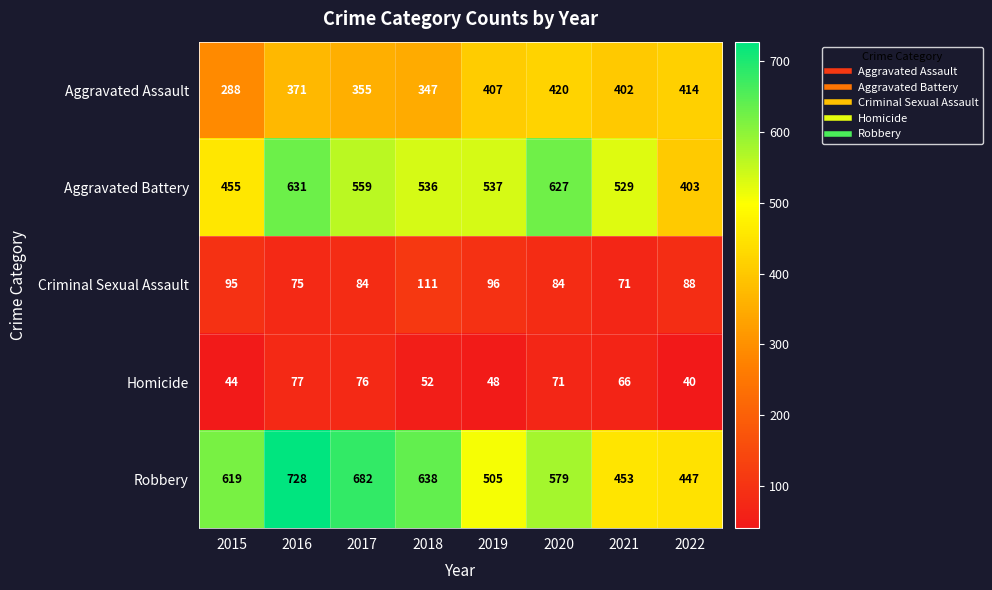

Between 2015 and 2017, which series saw the biggest shift?

Aggravated Battery